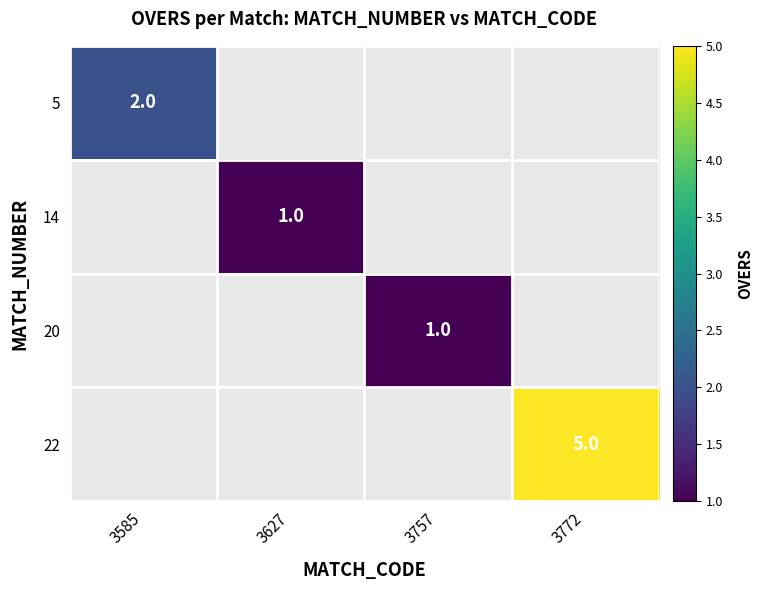

The 14 series shows 1 at 3627. True or false?

True